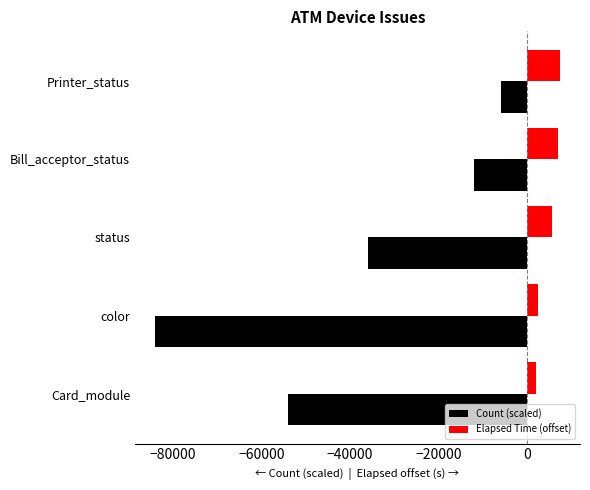

Rank the series by their average value, from highest to lowest.

Elapsed Time (offset), Count (scaled)